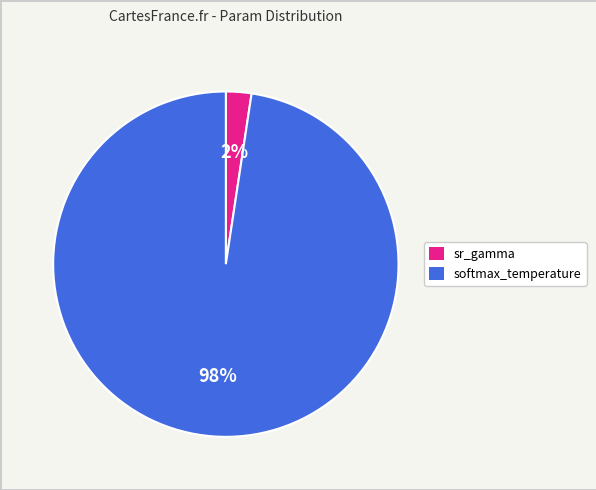

What is the largest slice in the pie chart?

softmax_temperature